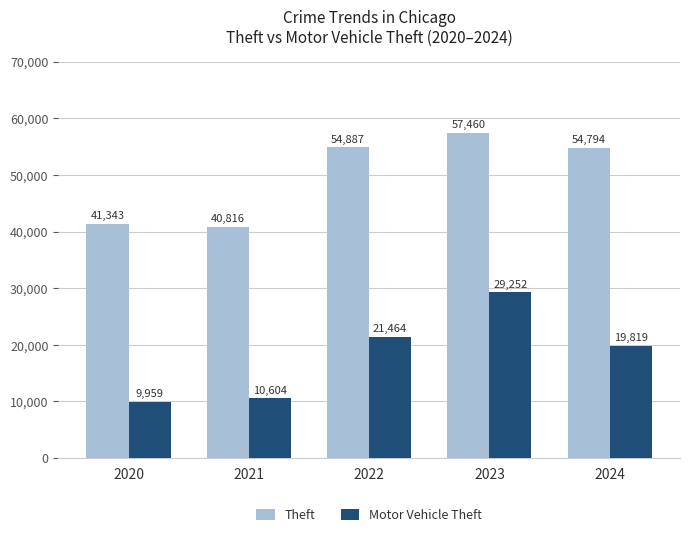

Reading right to left, transcribe all the data shown in this chart.

Theft: 54794	57460	54887	40816	41343
Motor Vehicle Theft: 19819	29252	21464	10604	9959